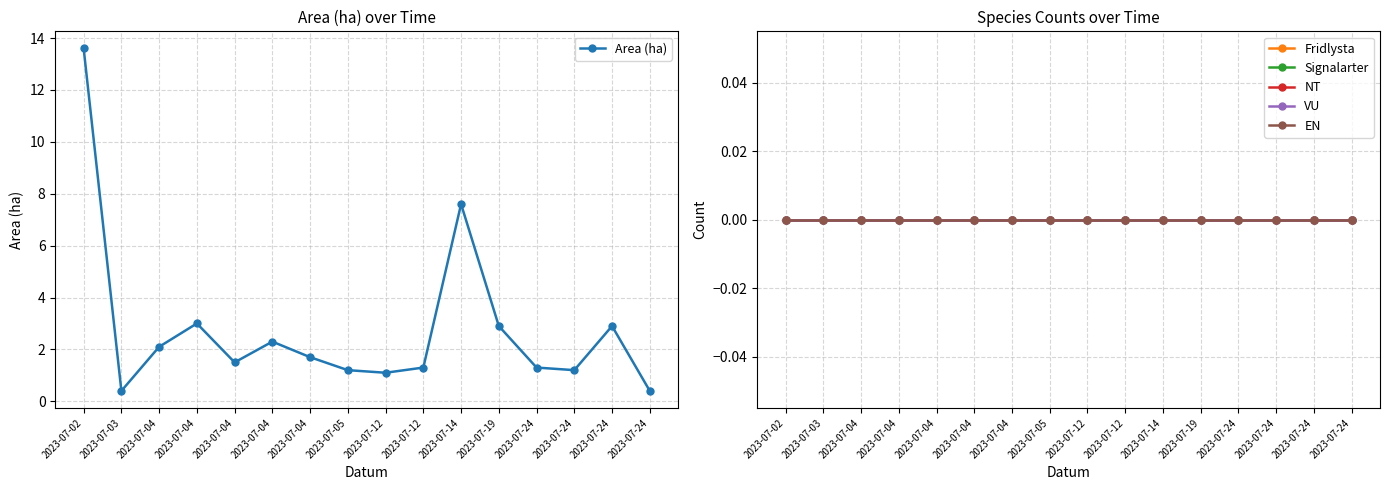

True or false: NT and EN cross at least once.

False